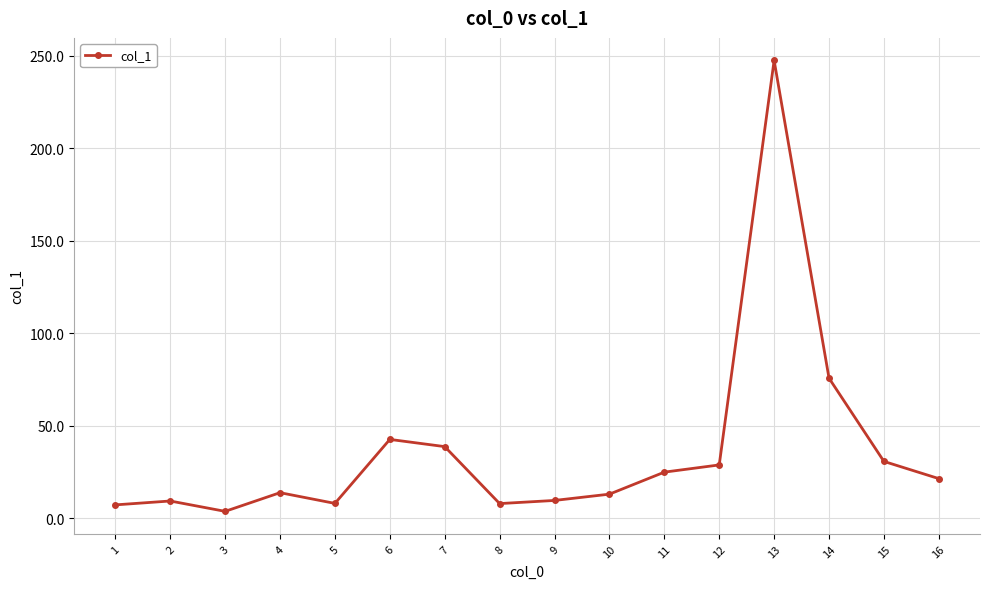

Which category has the highest value across all series?

13